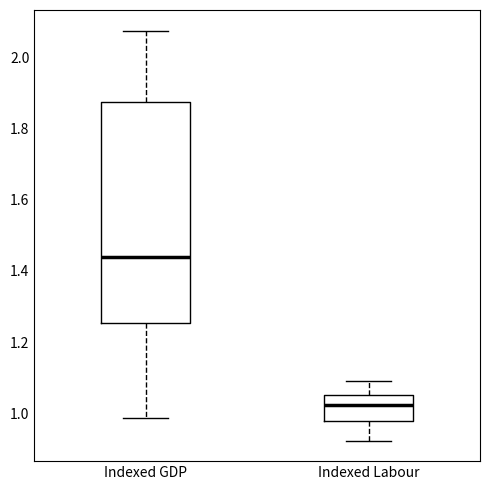

Reading left to right, read every box against the y-axis: the position of its median line, the range the box covers, and the ends of its whiskers. The values are not printed on the chart, so give them approximately, as read against the axis.

Indexed GDP: median 1.44, box 1.26 to 1.88, whiskers 0.98 to 2.08
Indexed Labour: median 1.02, box 0.98 to 1.06, whiskers 0.92 to 1.10